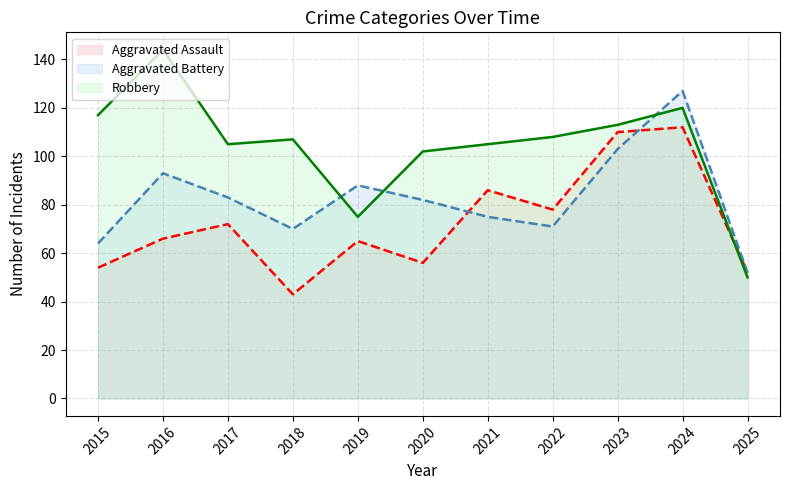

After their last crossing, which series has the higher values: Robbery (line) or Aggravated Battery (line)?

Aggravated Battery (line)